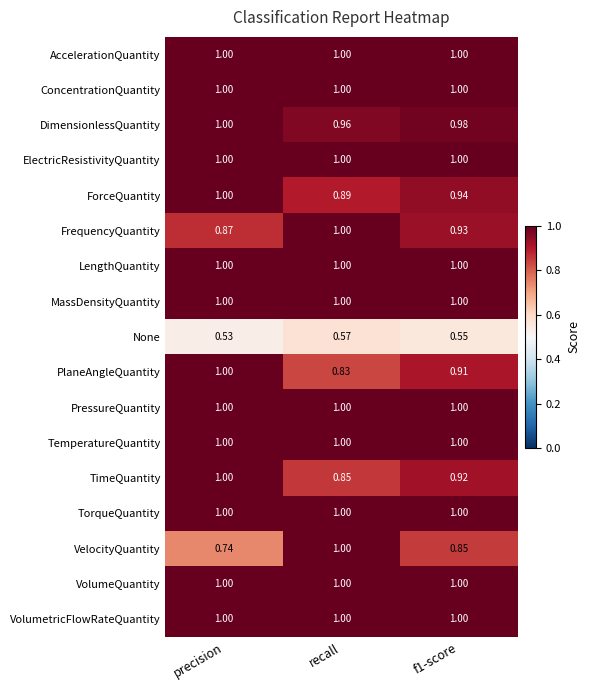

At which category is the sum across all series the highest?

precision